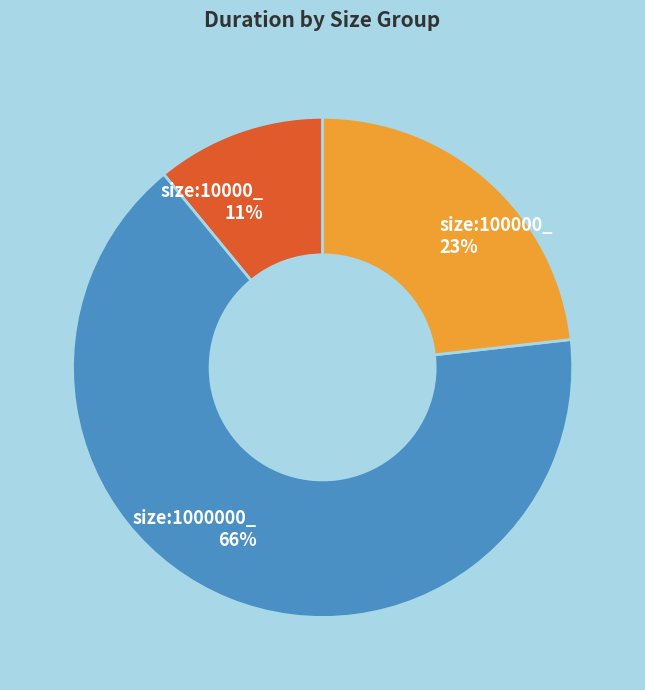

To the nearest percent, what is the average slice percentage?

33%